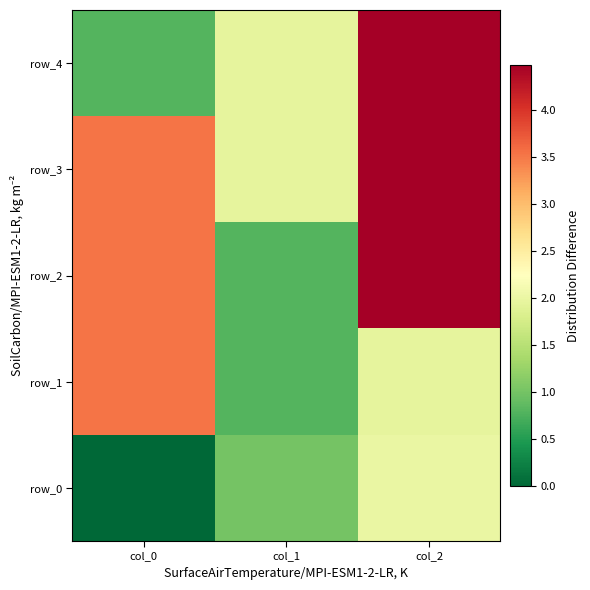

At which label is row_2 closest to 2?

col_1